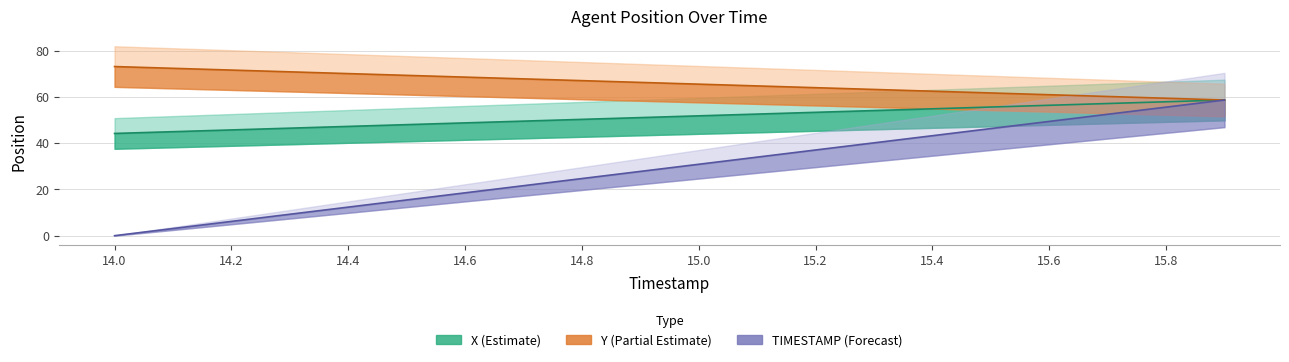

Which series has the largest total across all categories?

Y